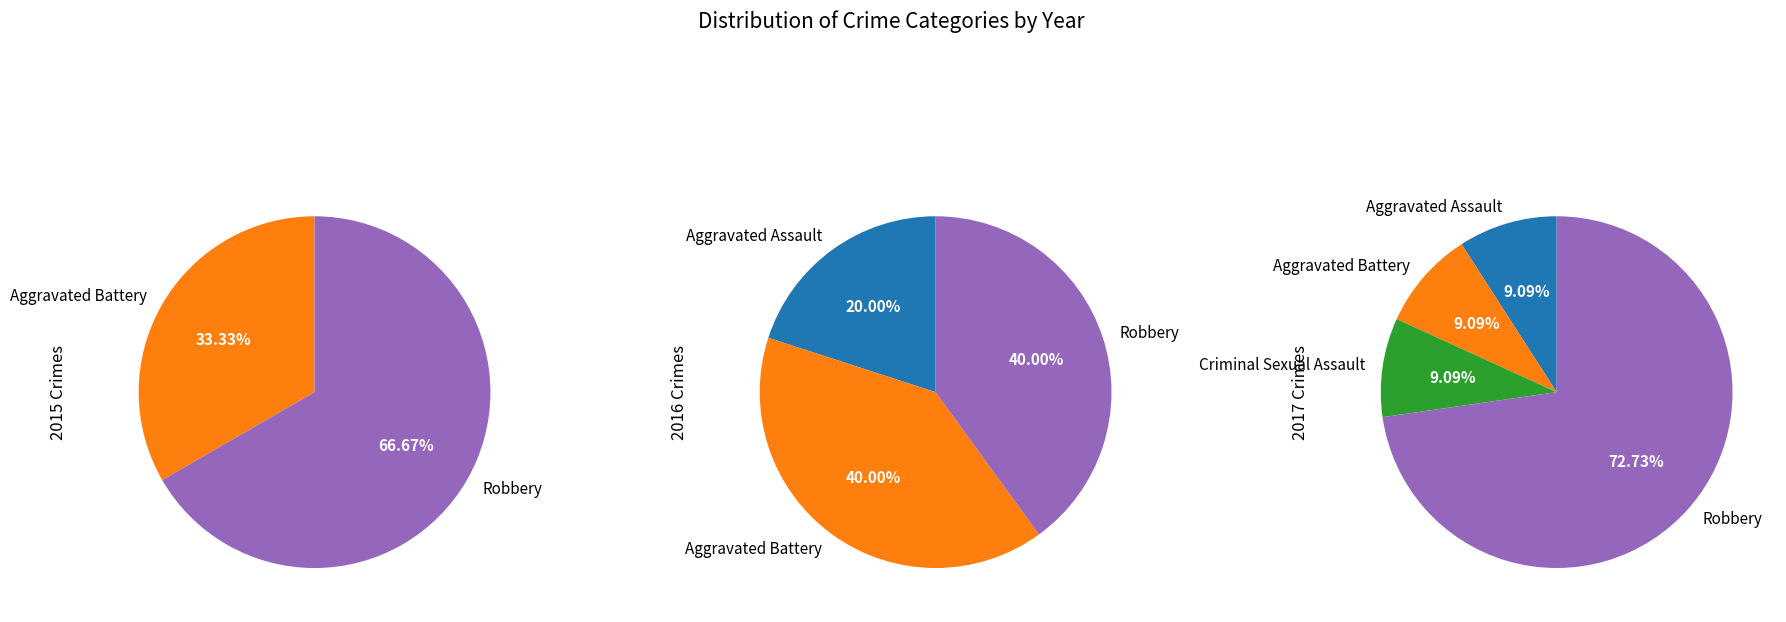

What percentage is NOT represented by Aggravated Assault?

90.9%